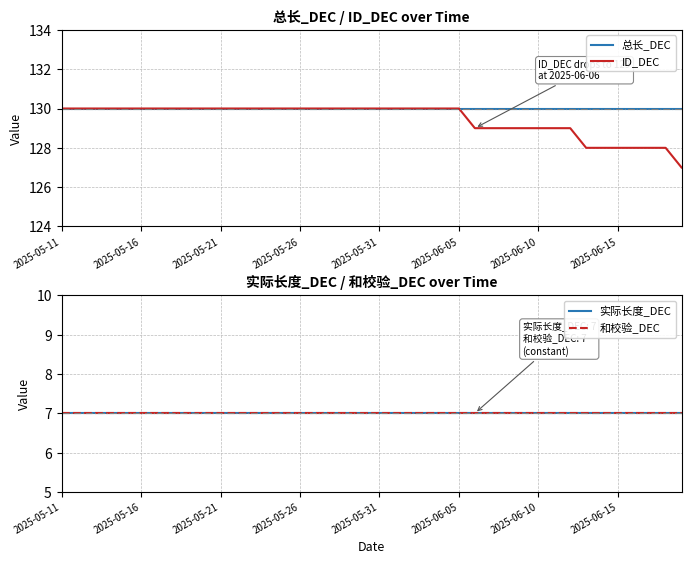

The value of ID_DEC at 2025-06-10 is 129. True or false?

True